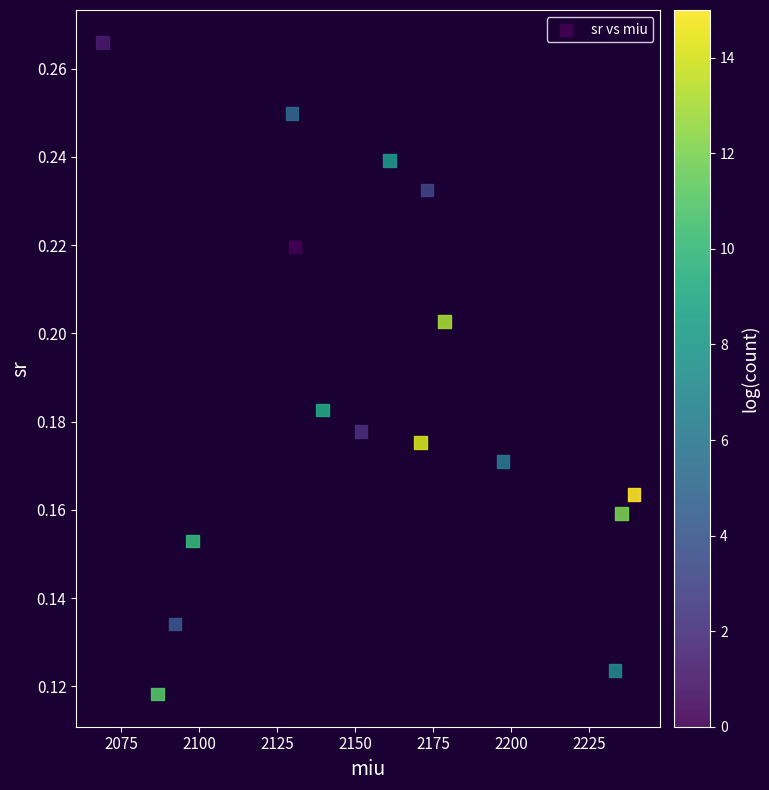

How many points are shown in the scatter plot?

16